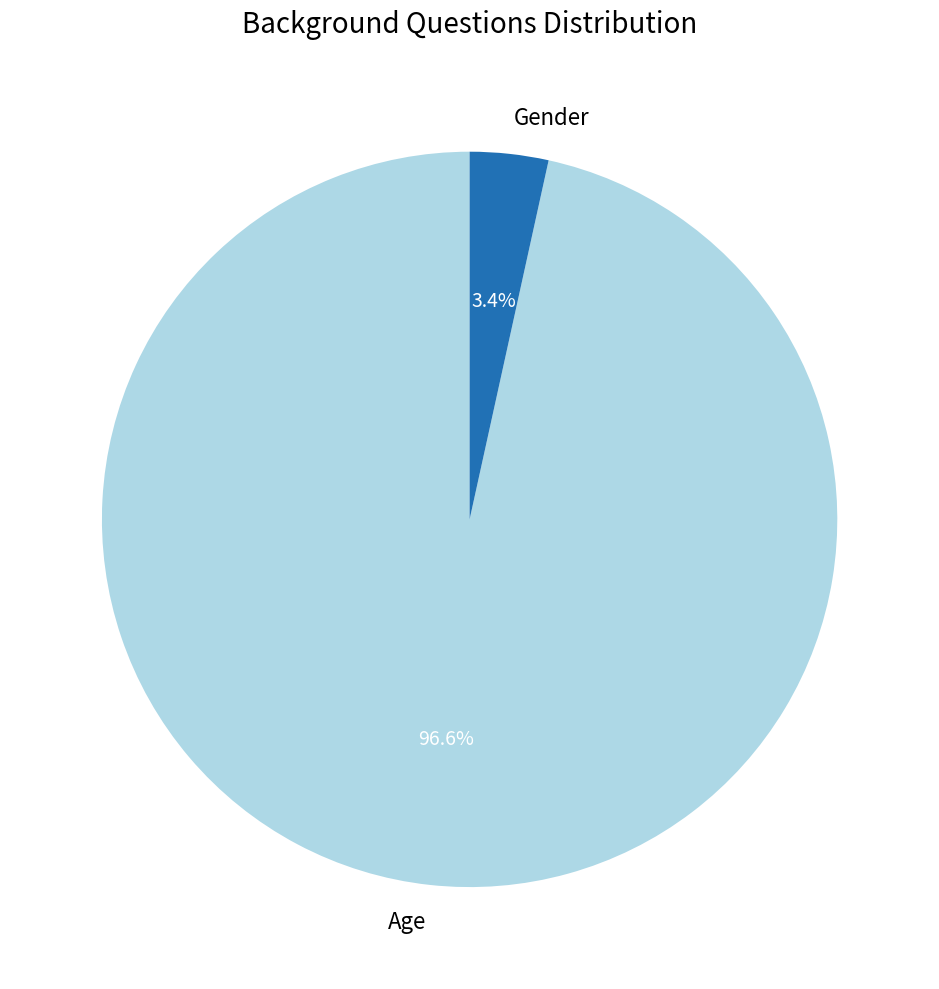

Do Gender and Age together represent more than half of the pie?

Yes